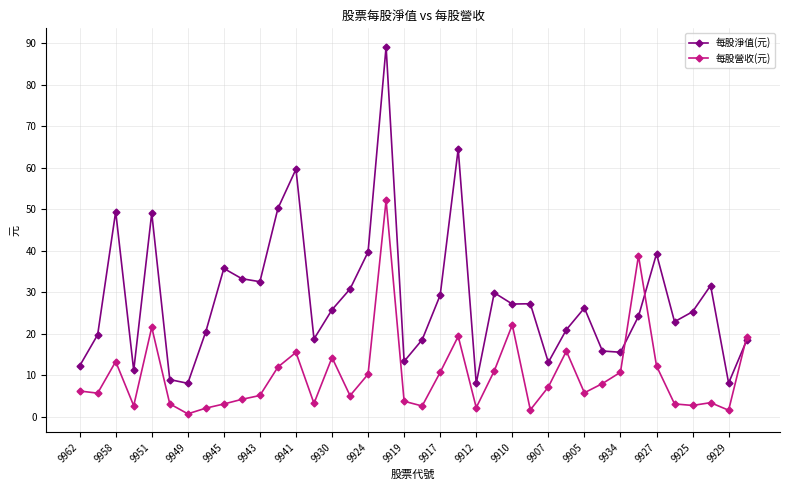

True or false: 每股淨值(元) has more than 1 points higher than both neighbors.

True